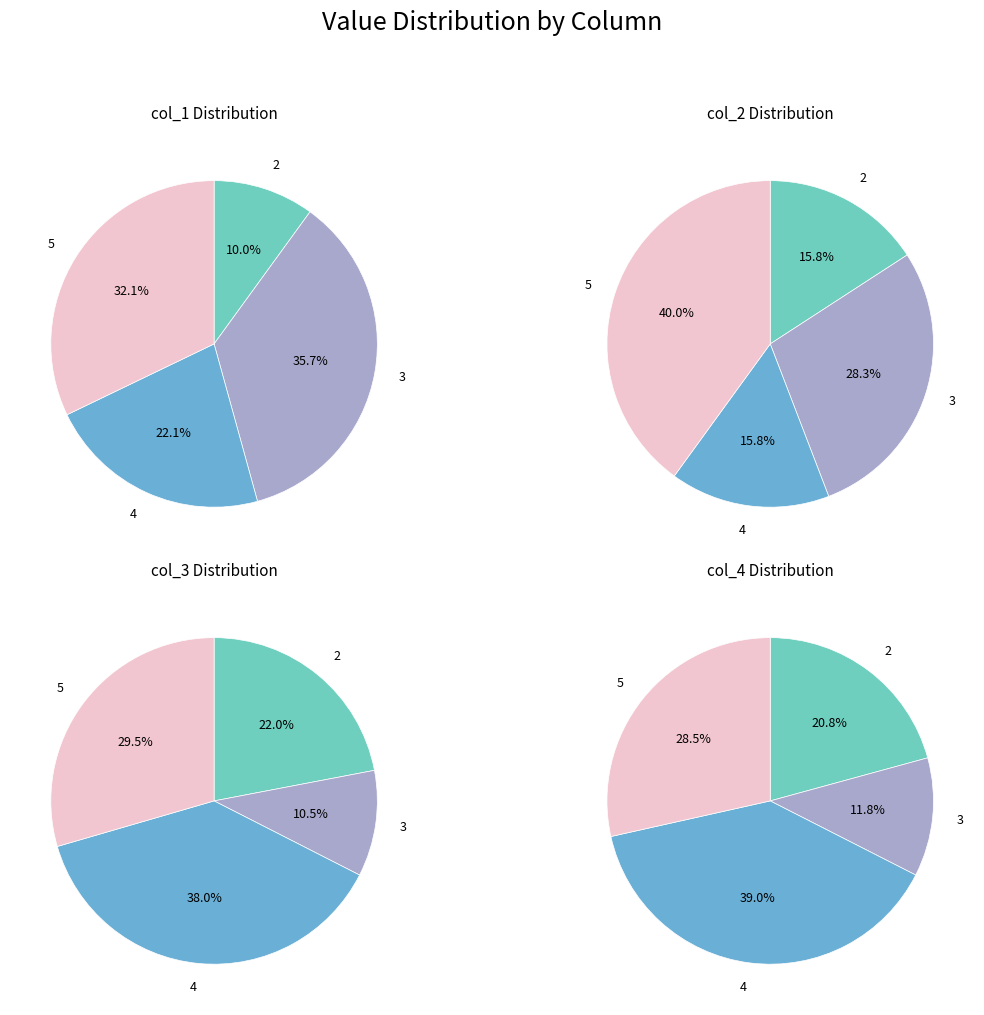

Combined, what portion of the pie is 3 and 4?

57.9%